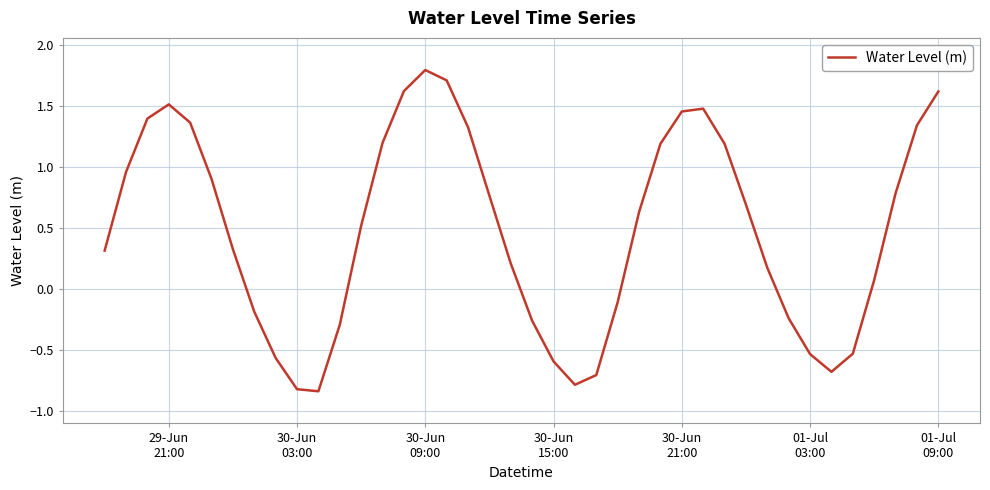

What is the maximum value shown in the chart?

1.8